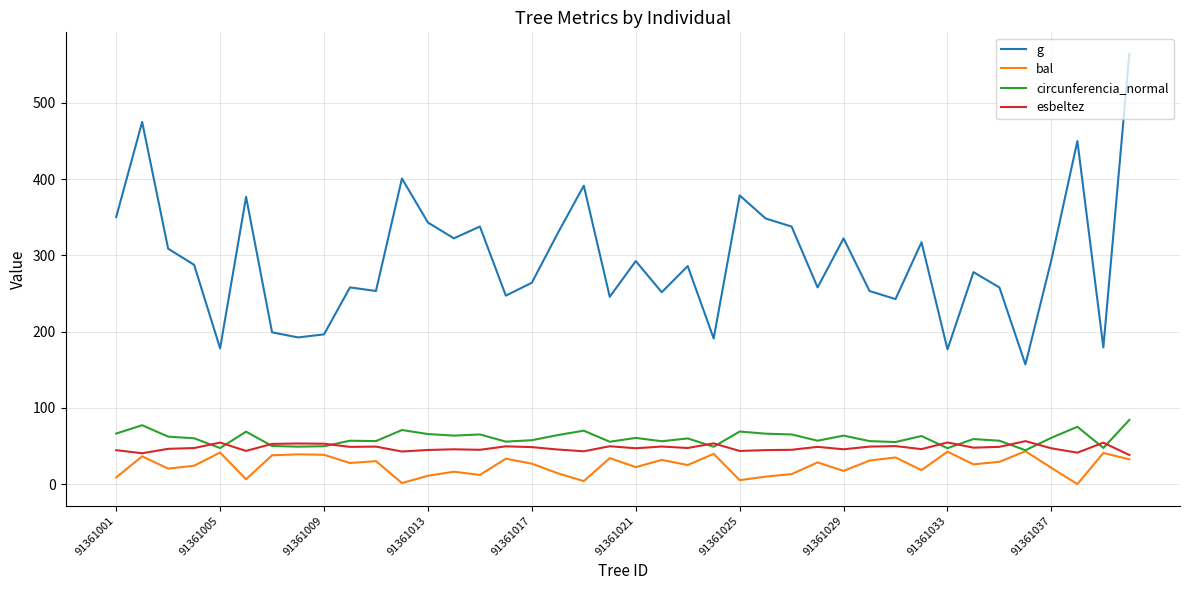

True or false: circunferencia_normal and g cross at least once.

False